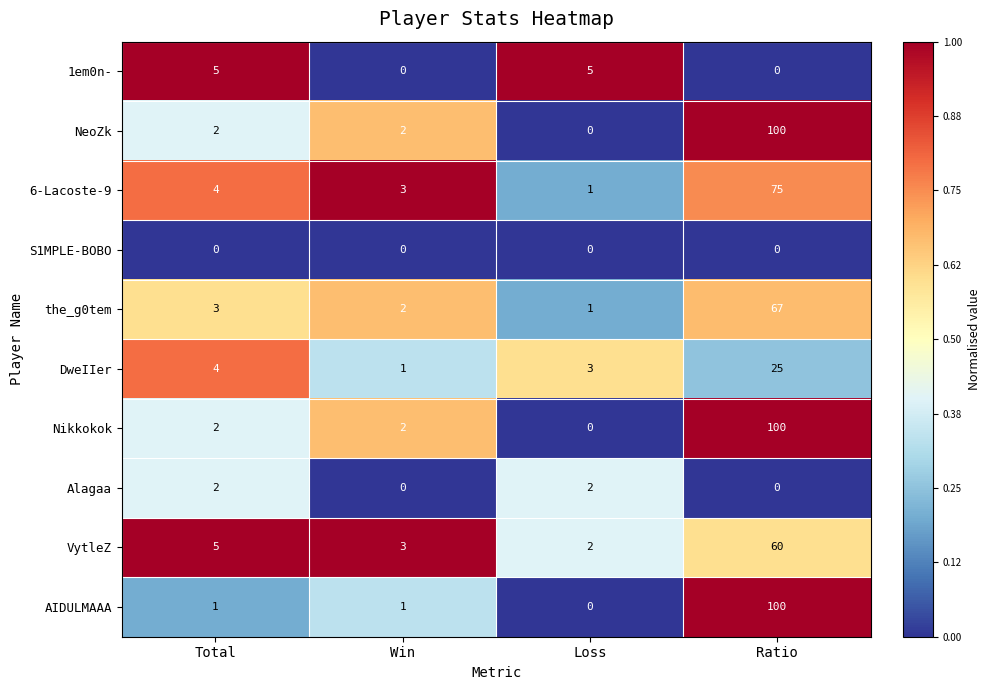

How many series are shown in this chart?

10